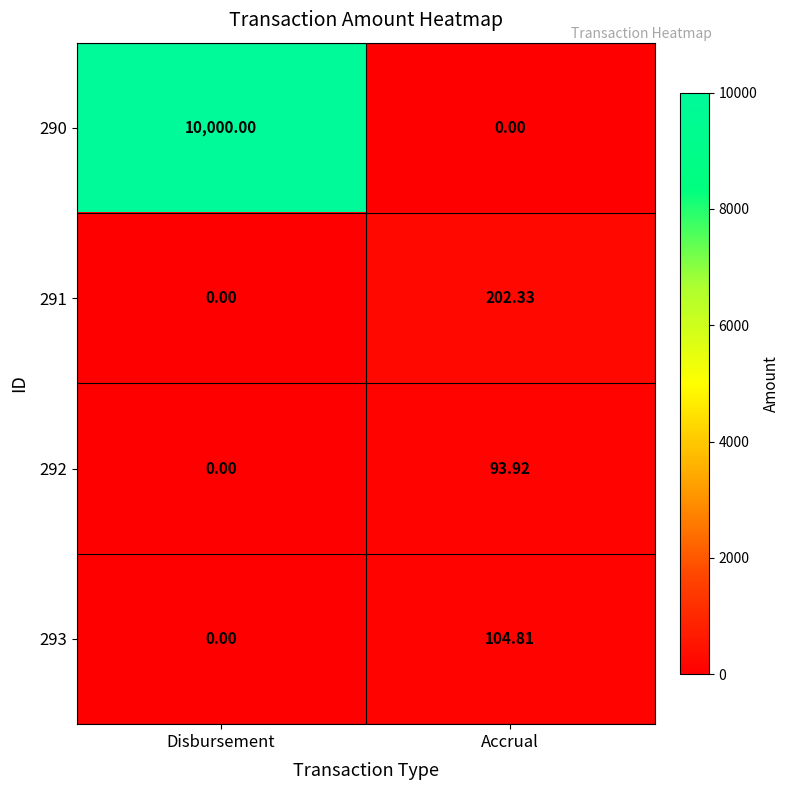

List the labels in order of 292 value, largest first.

Accrual, Disbursement